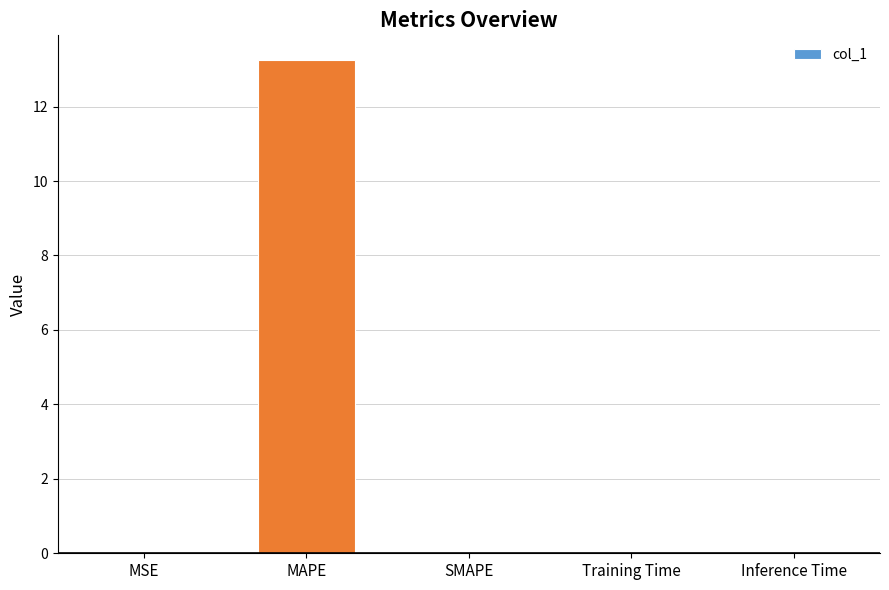

What is the sum of all values?

13.3